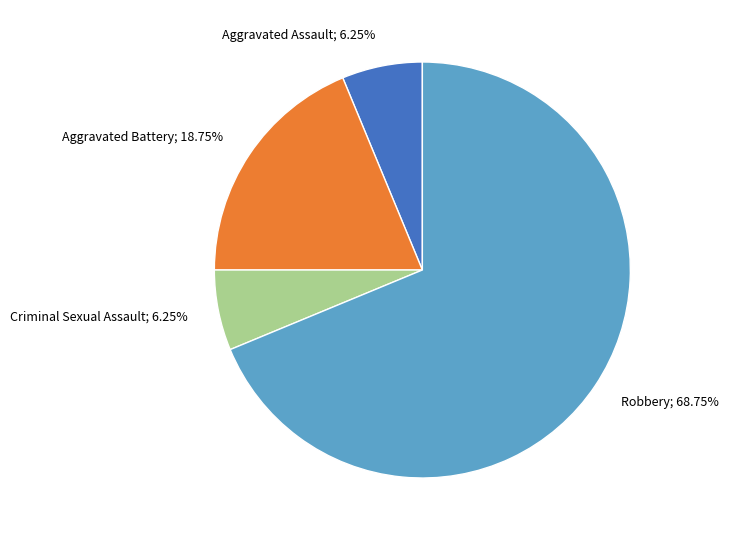

How many slices are in this pie chart?

4